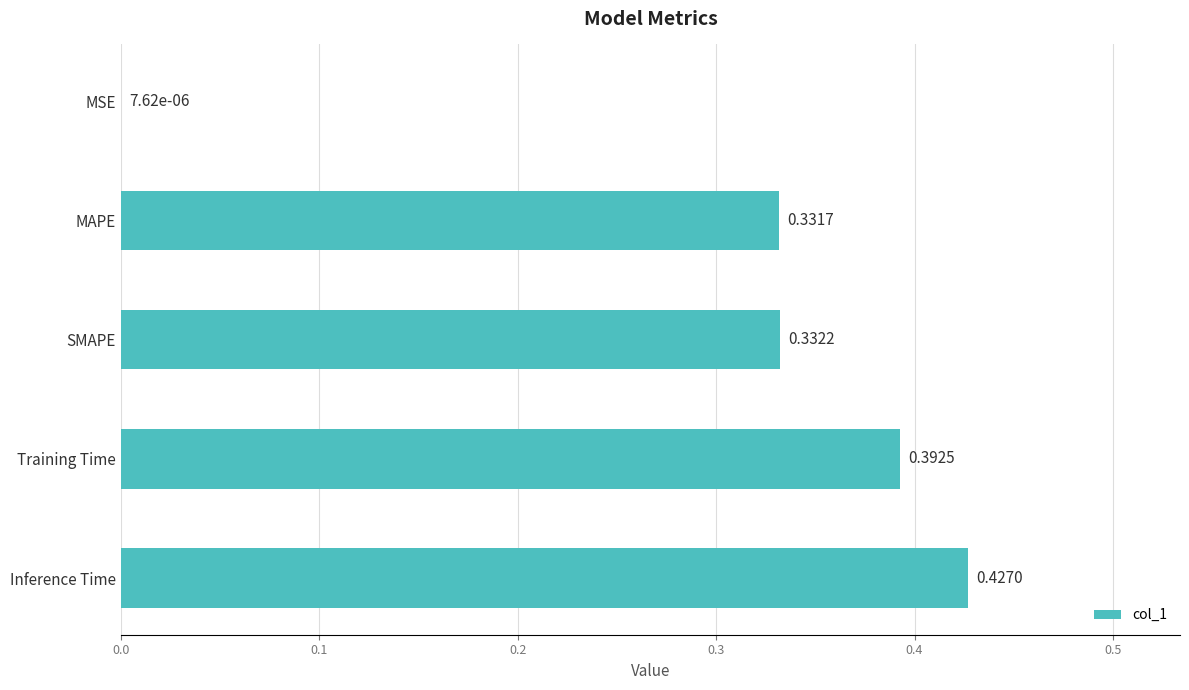

Which category has the highest value across all series?

Inference Time